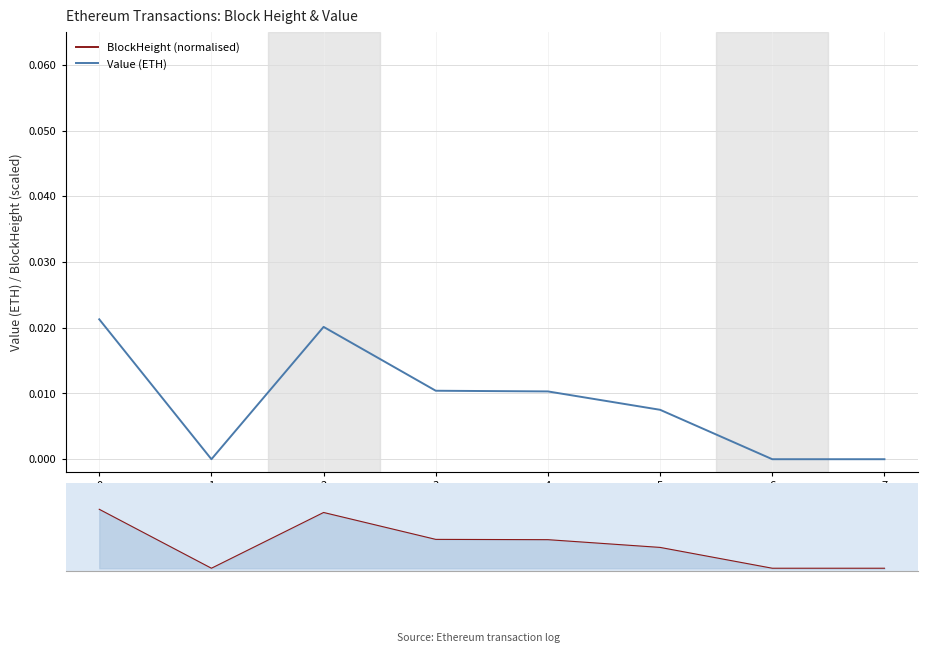

Is it true that BlockHeight (normalised) equals 0.2 at 1?

False